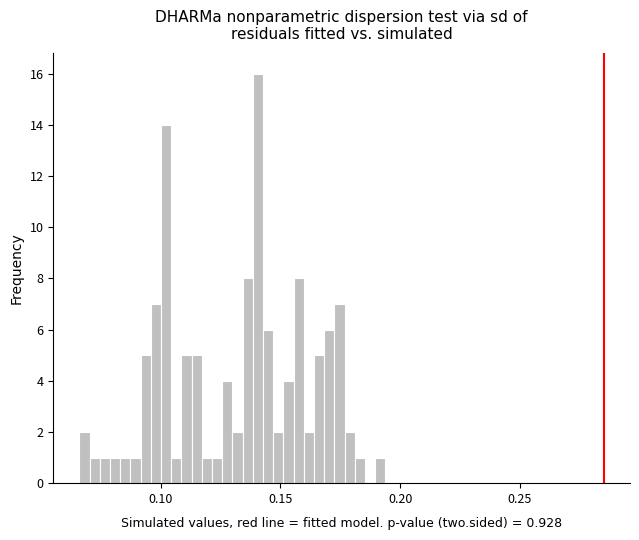

Around what value on the x-axis is the tallest bar? Give the approximate position of its centre, as read against the axis.

0.140